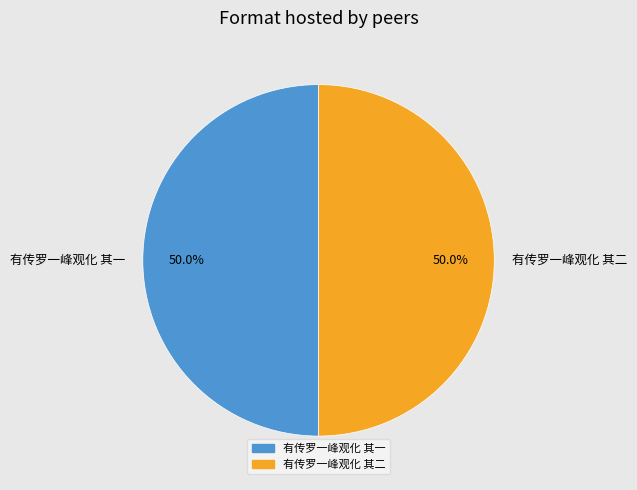

To the nearest percent, what is the average slice percentage?

50%